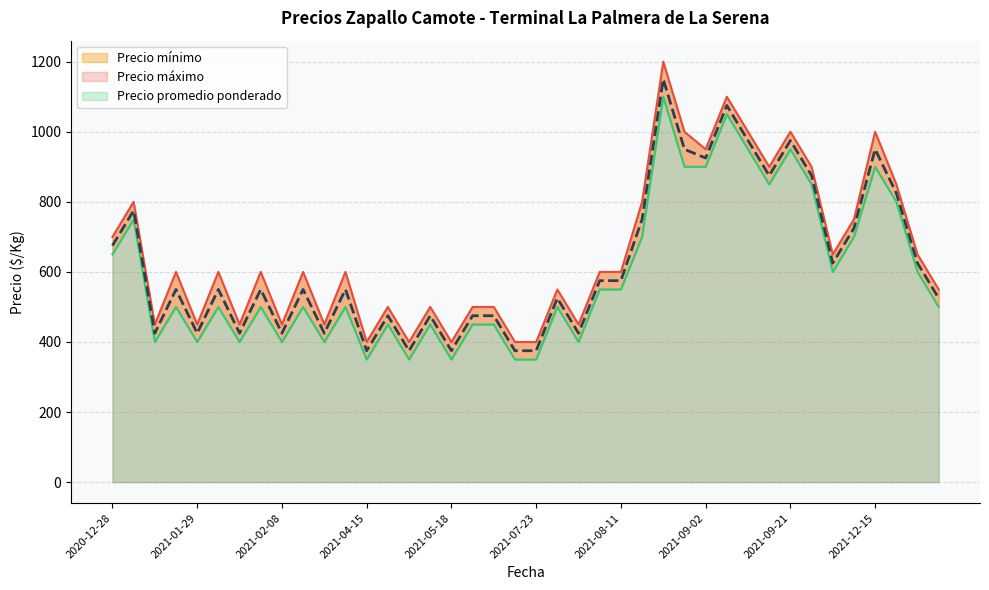

How many interior local valleys does the Precio mínimo series have?

12